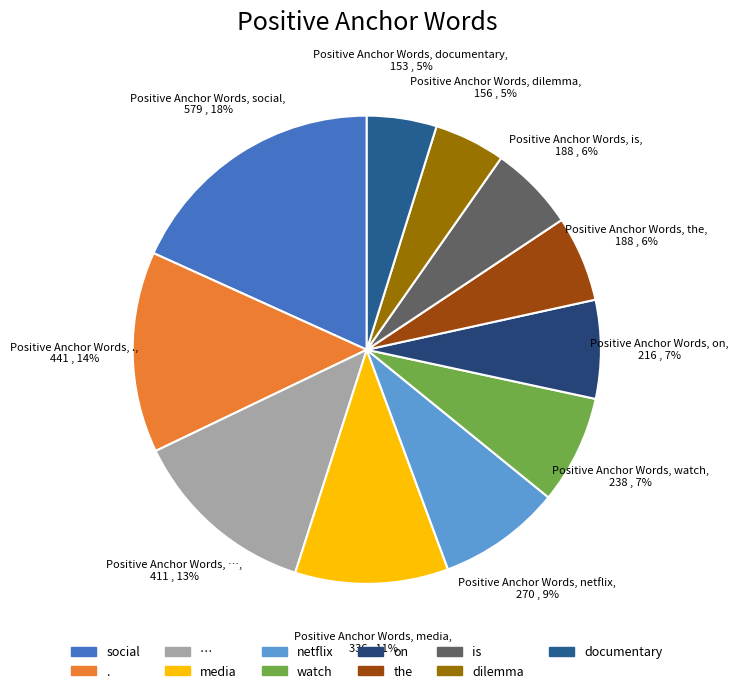

What percentage is the dilemma slice, to the nearest percent?

5%